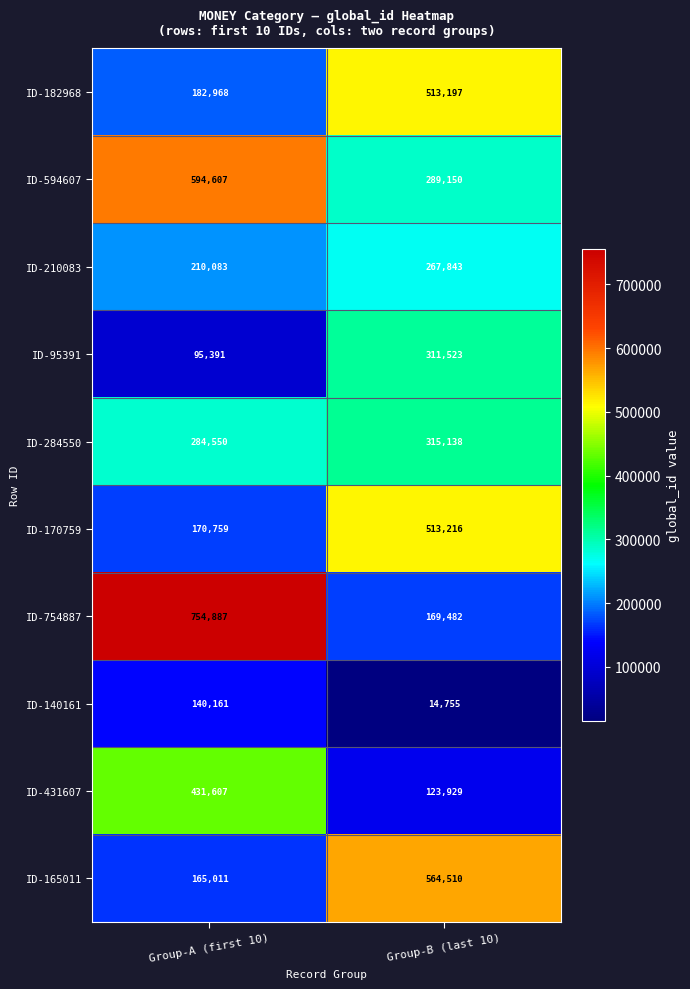

Reading left to right, what are all the values shown in this chart?

ID-182968: Group-A (first 10)=182968	Group-B (last 10)=513197
ID-594607: Group-A (first 10)=594607	Group-B (last 10)=289150
ID-210083: Group-A (first 10)=210083	Group-B (last 10)=267843
ID-95391: Group-A (first 10)=95391	Group-B (last 10)=311523
ID-284550: Group-A (first 10)=284550	Group-B (last 10)=315138
ID-170759: Group-A (first 10)=170759	Group-B (last 10)=513216
ID-754887: Group-A (first 10)=754887	Group-B (last 10)=169482
ID-140161: Group-A (first 10)=140161	Group-B (last 10)=14755
ID-431607: Group-A (first 10)=431607	Group-B (last 10)=123929
ID-165011: Group-A (first 10)=165011	Group-B (last 10)=564510